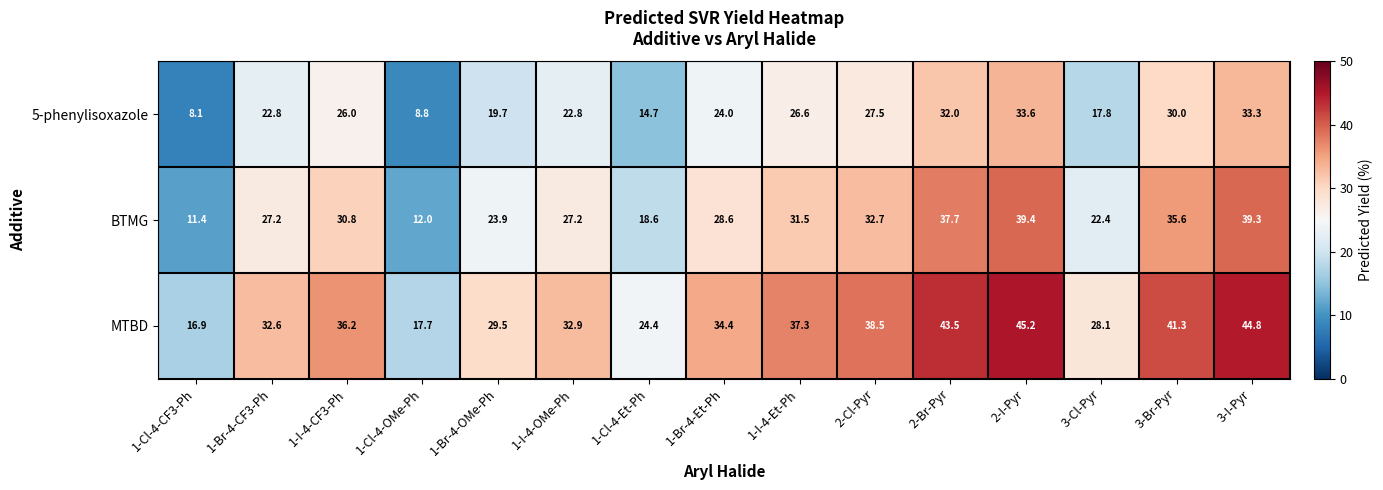

Which series has the widest spread of values?

MTBD